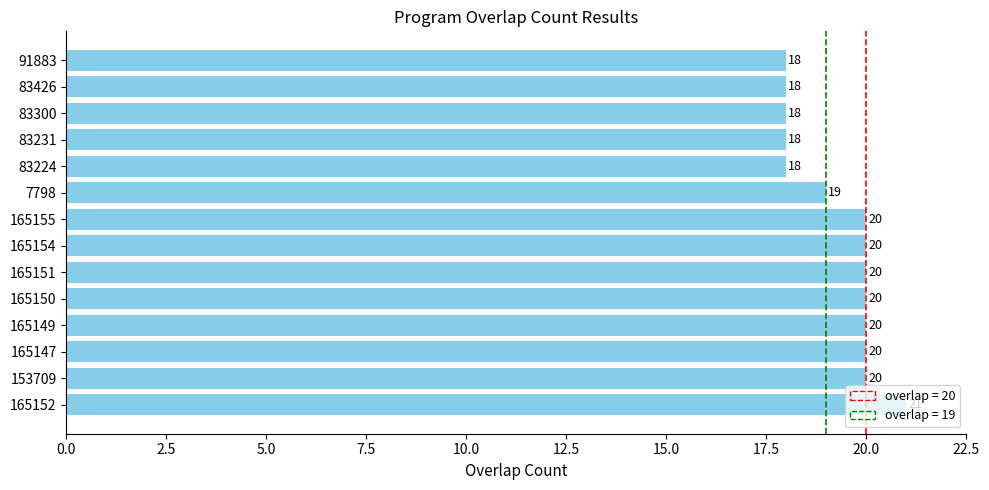

Approximately how many times larger is the value at 83224 compared to 165147?

0.9